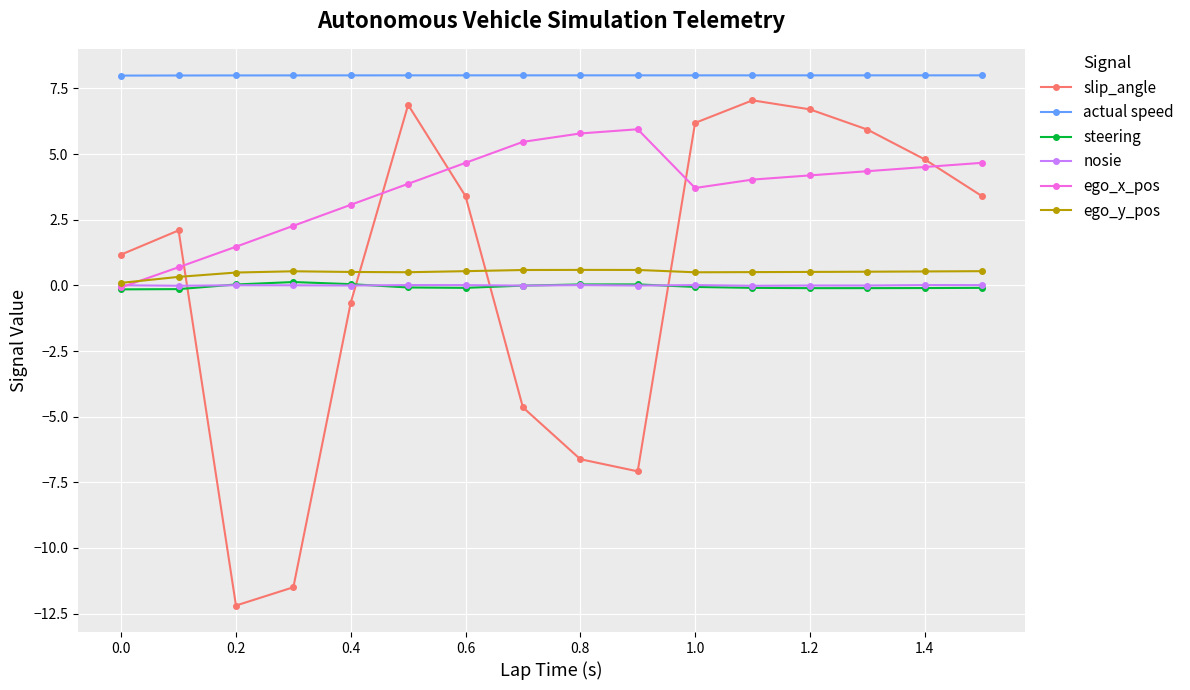

True or false: nosie and actual speed cross at least once.

False